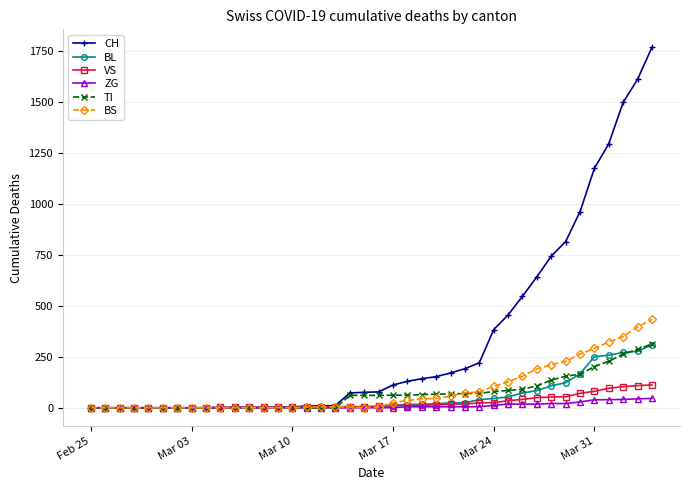

Which series has the widest spread of values?

CH